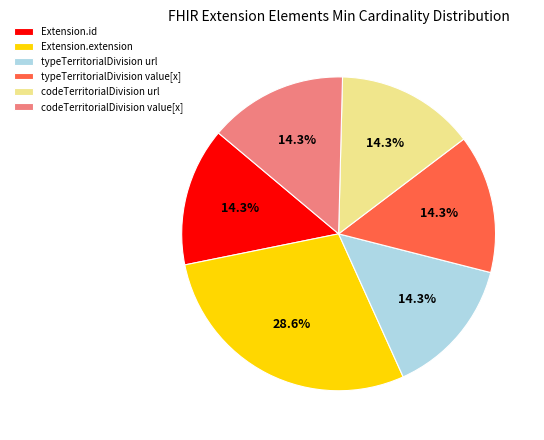

Does any single category account for the majority?

No